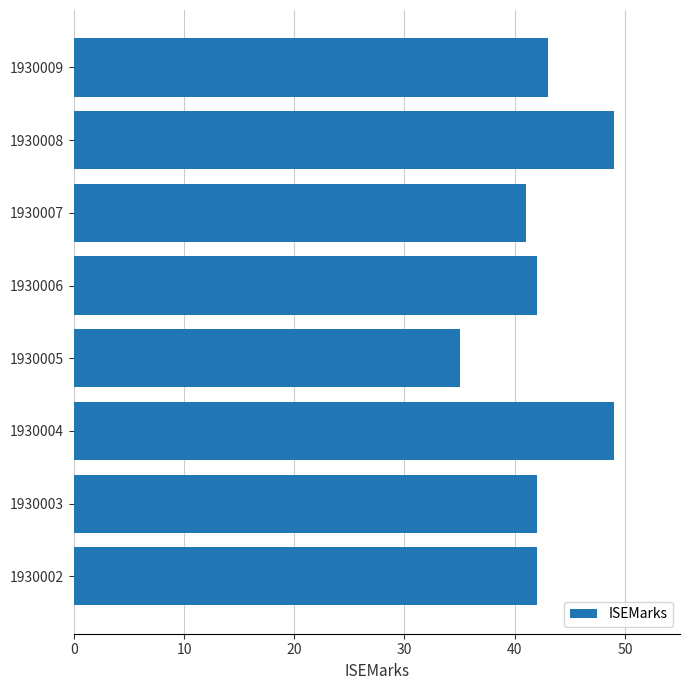

Does the chart contain any negative values?

No